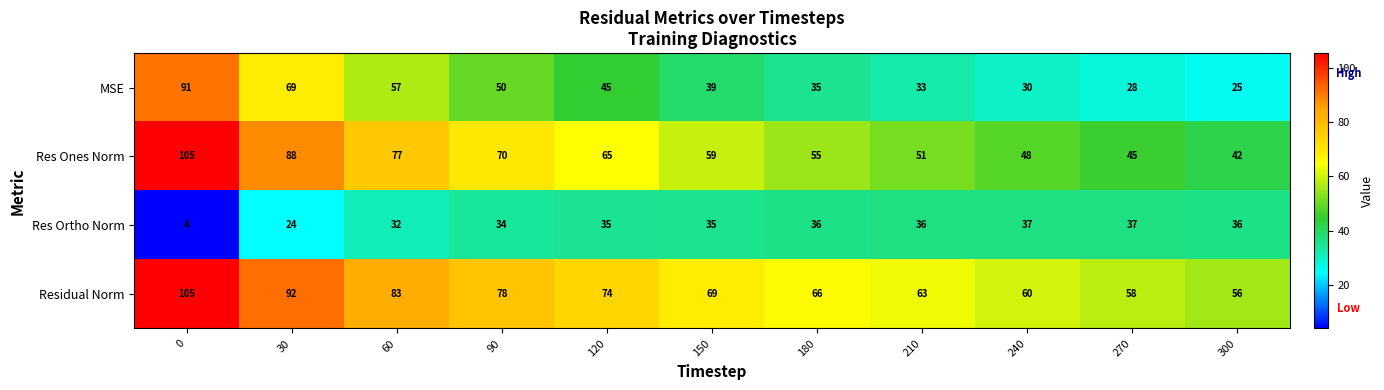

Which series has the largest range (max minus min)?

MSE